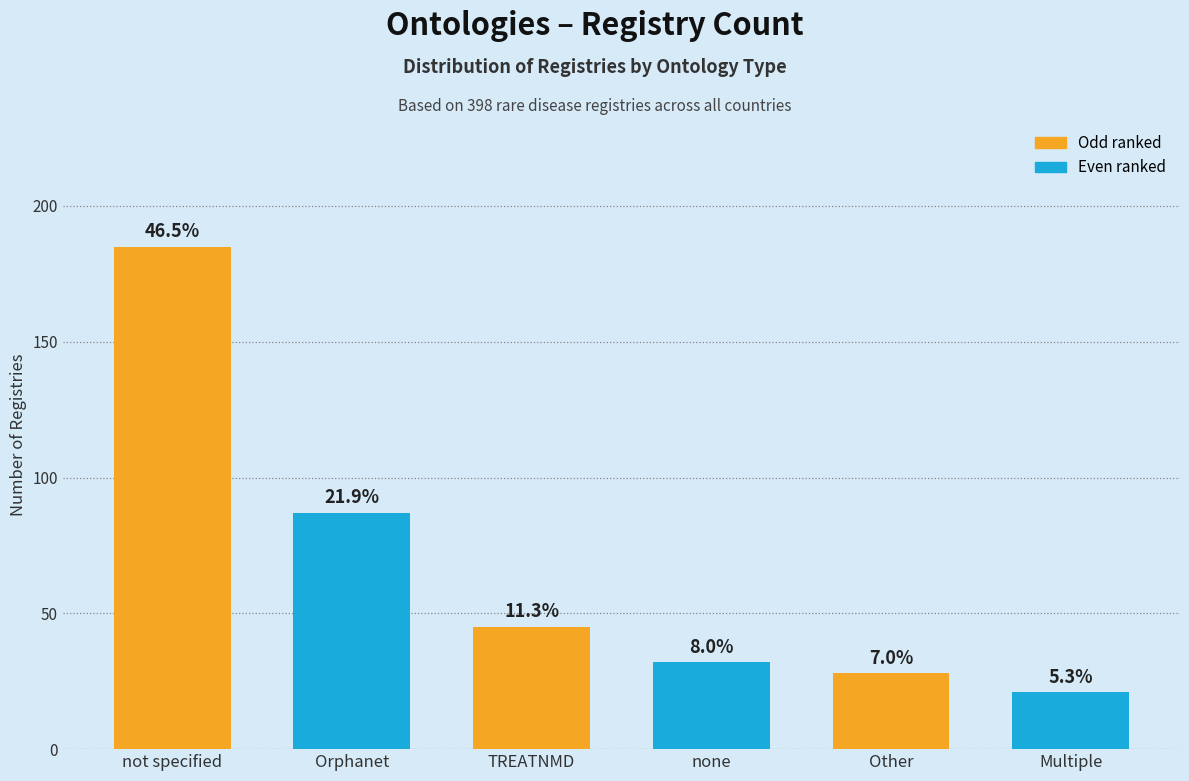

Approximately how many times larger is the value at Other compared to TREATNMD?

0.6